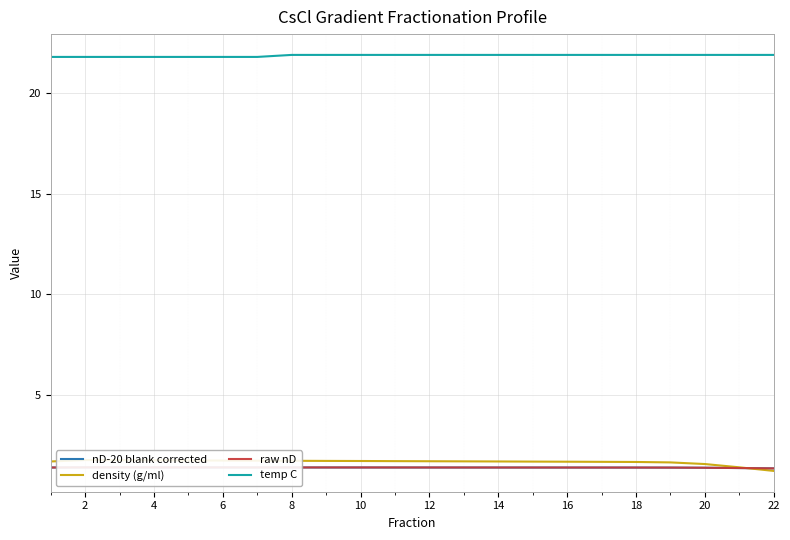

What is the greatest value displayed?

21.9